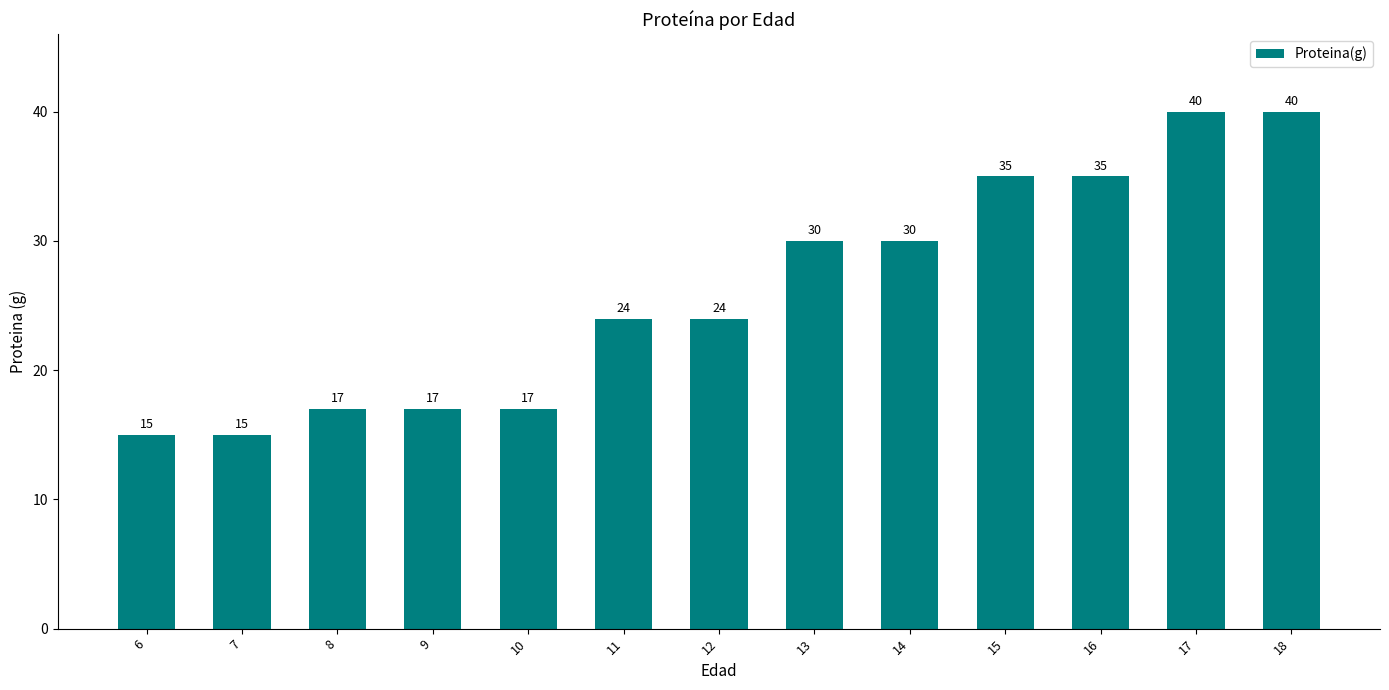

What is the sum of all values?

339